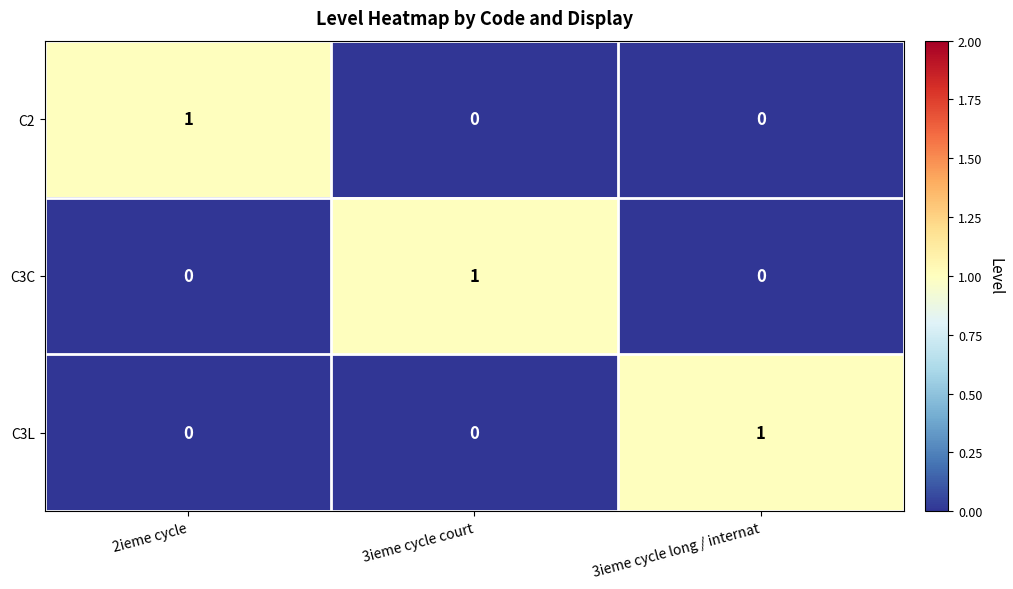

Is the value of C2 at 2ieme cycle greater than the value of C3C at 3ieme cycle long / internat?

Yes